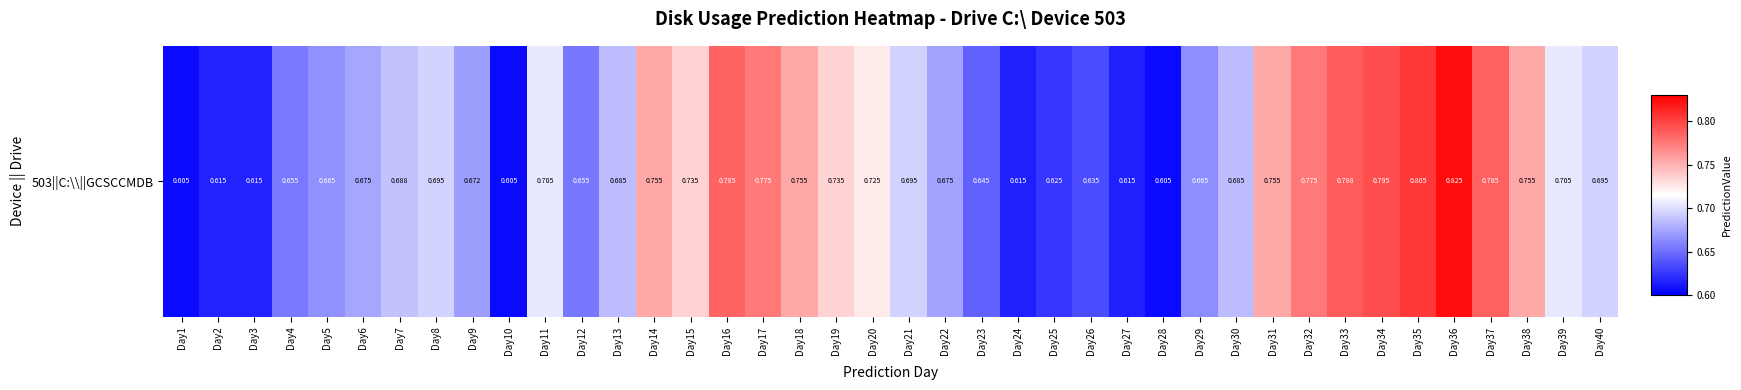

What is the average value?

0.7